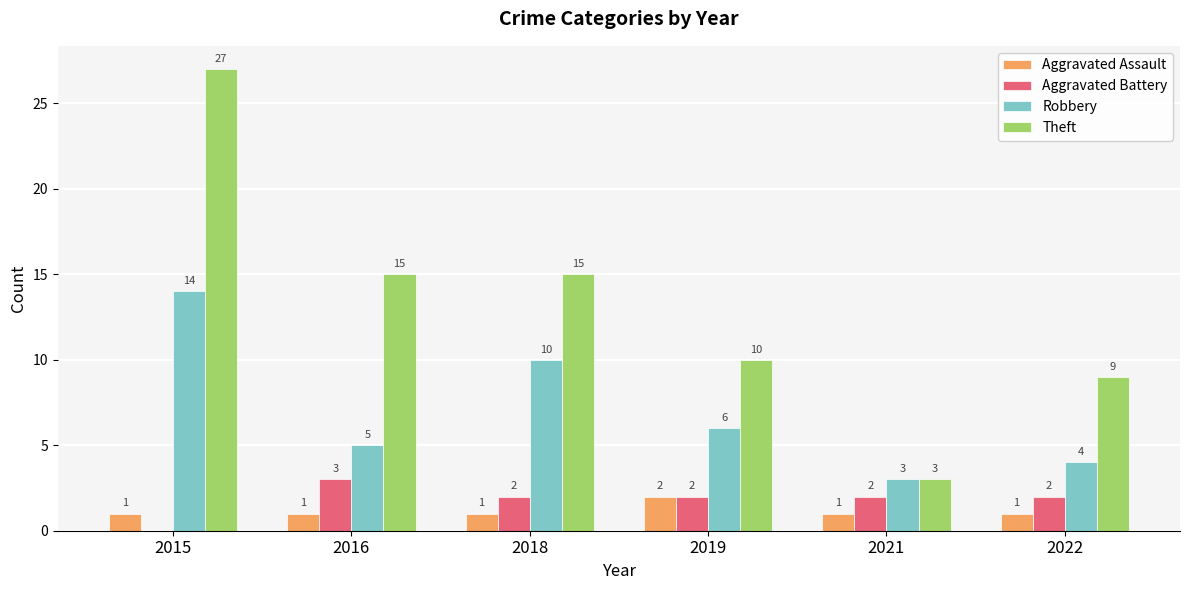

Reading left to right, transcribe all the data shown in this chart.

Aggravated Assault: 2015=1	2016=1	2018=1	2019=2	2021=1	2022=1
Aggravated Battery: 2015=0	2016=3	2018=2	2019=2	2021=2	2022=2
Robbery: 2015=14	2016=5	2018=10	2019=6	2021=3	2022=4
Theft: 2015=27	2016=15	2018=15	2019=10	2021=3	2022=9